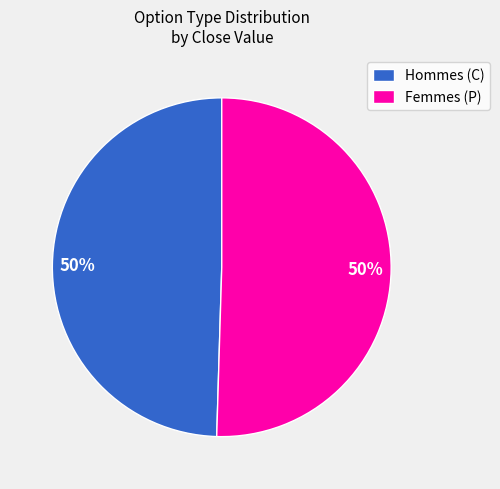

The Hommes (C) slice represents 50% of the pie. True or false?

True